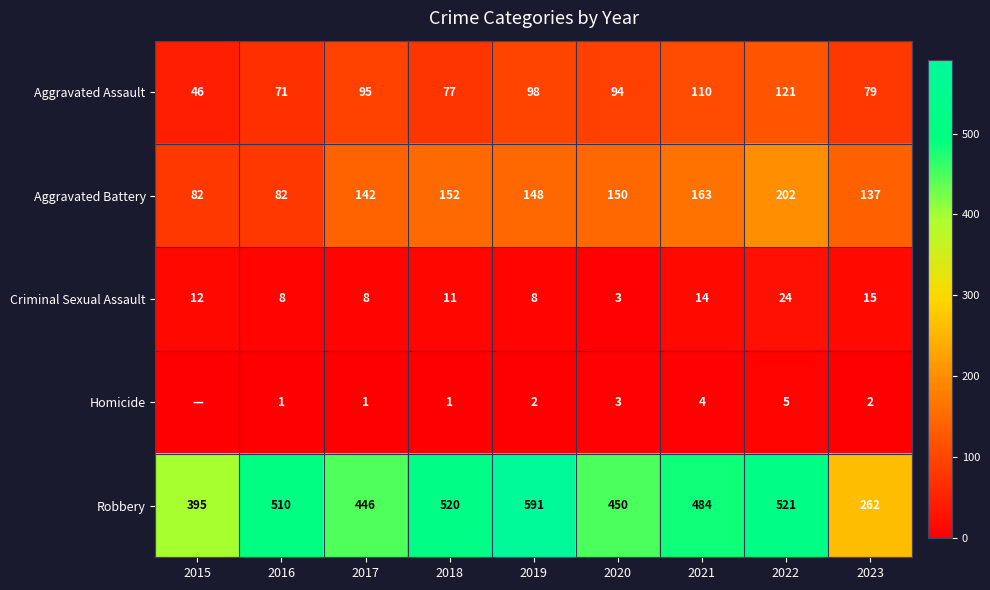

What is the spread (max minus min) of values at 2020?

447